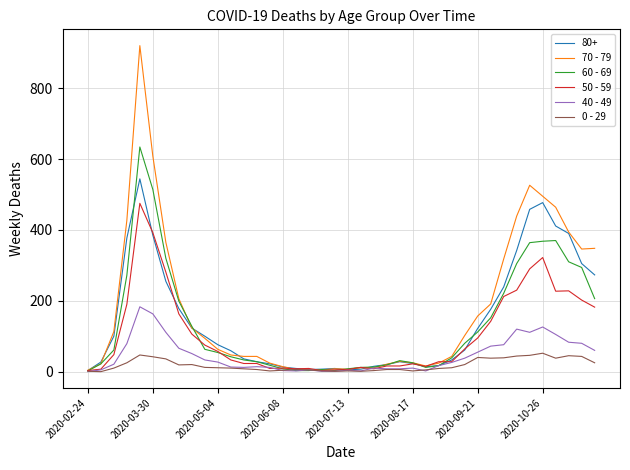

Which series has the largest range (max minus min)?

70 - 79